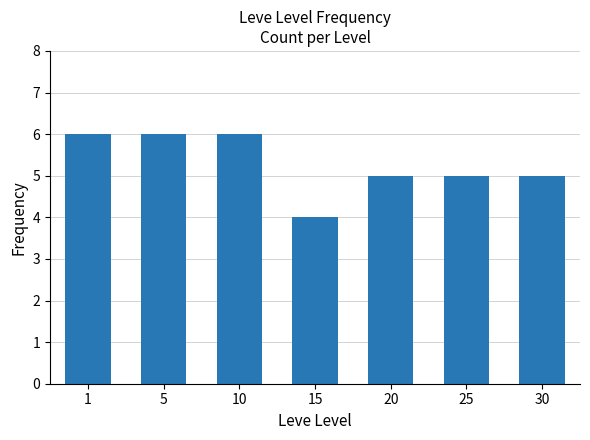

What is the smallest value displayed?

4